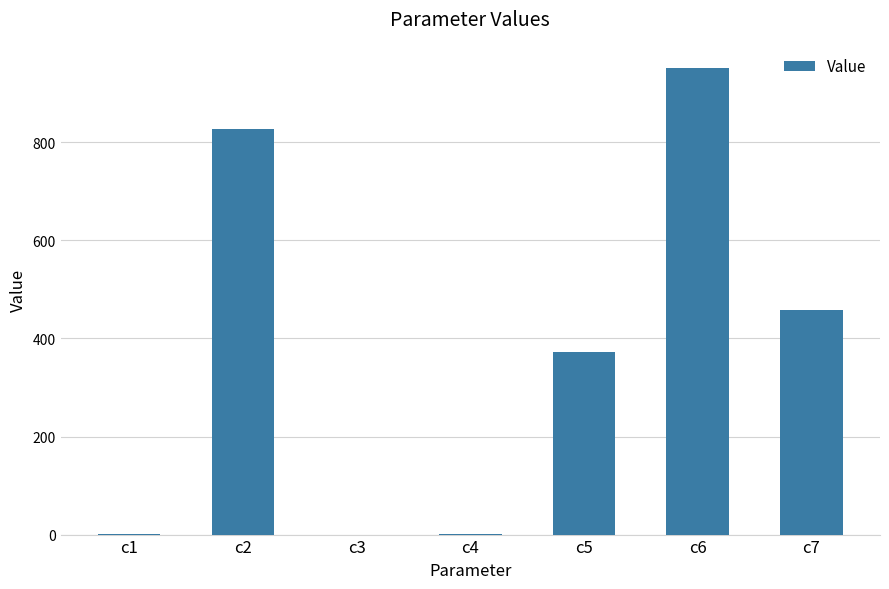

What is the greatest value displayed?

951.8